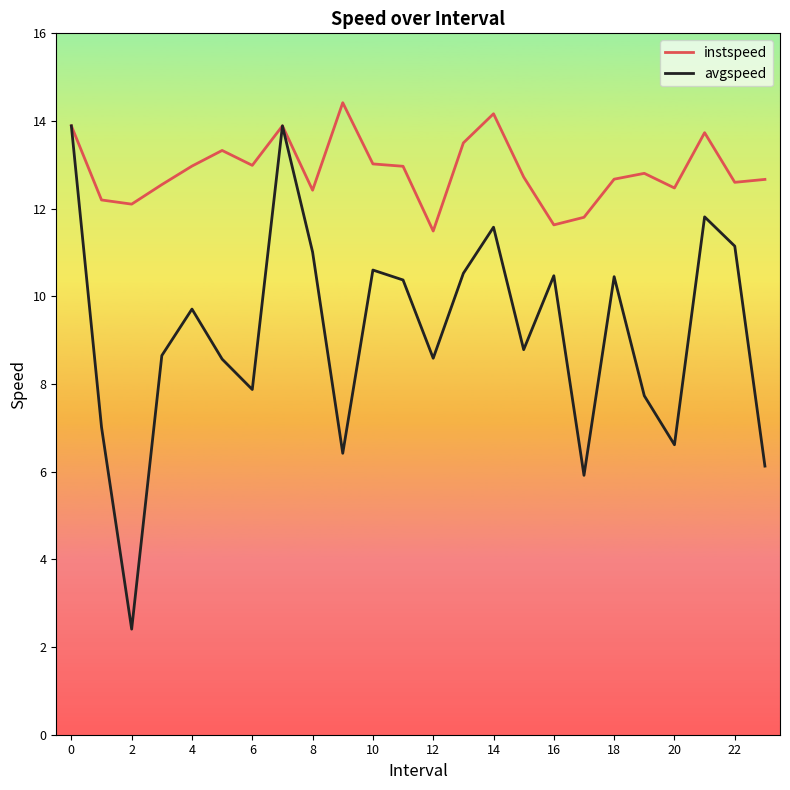

What is the maximum value for avgspeed?

13.9